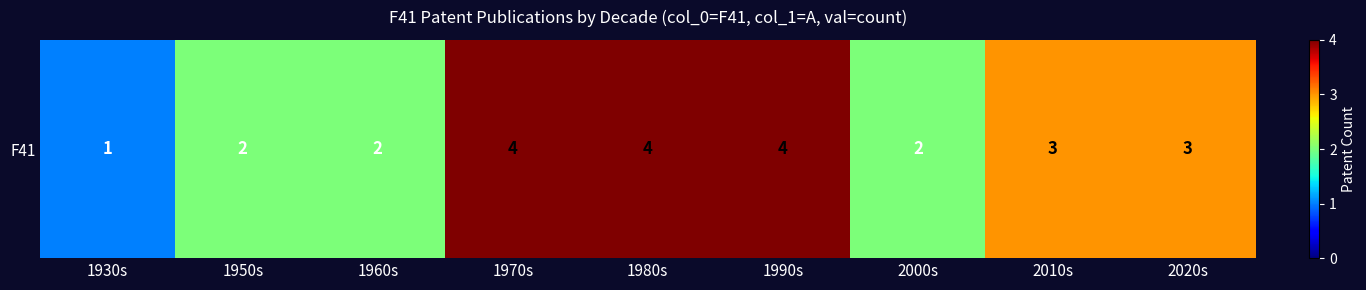

Reading left to right, extract all data points from this chart.

1	2	2	4	4	4	2	3	3